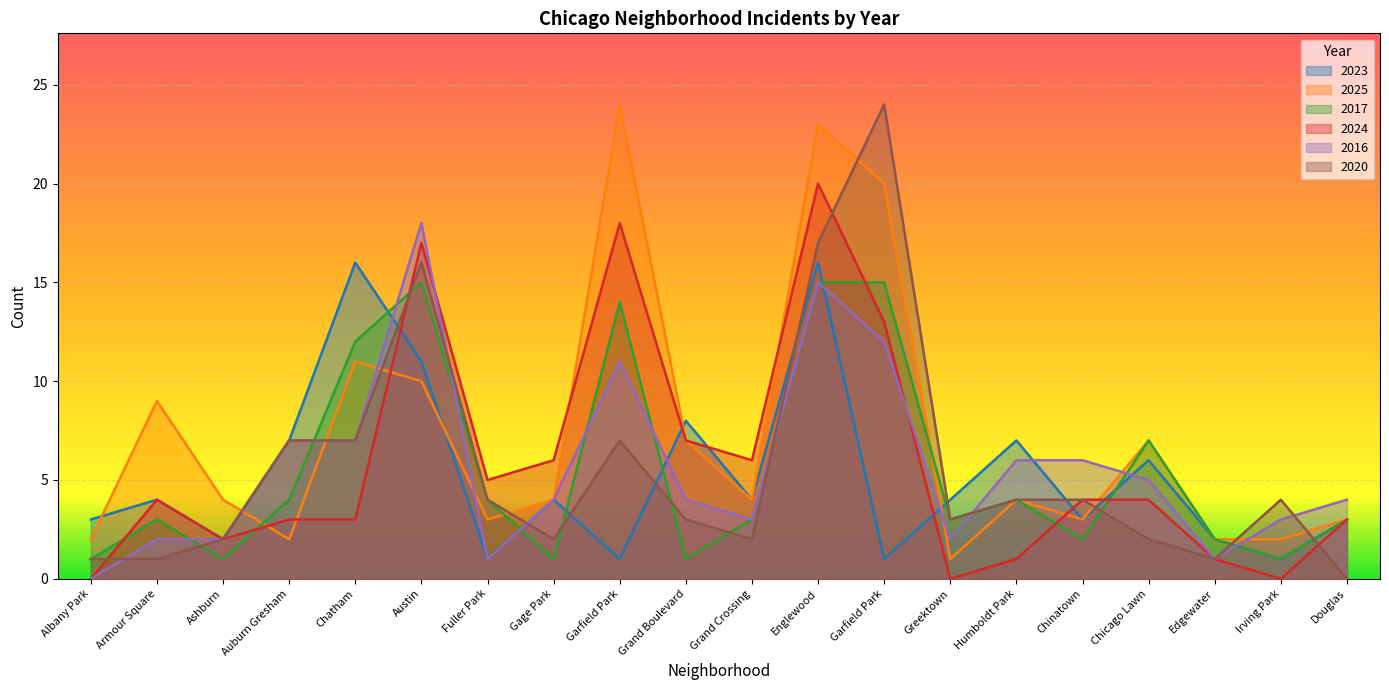

Rank the series at Austin from highest to lowest value.

2016, 2024, 2020, 2017, 2023, 2025